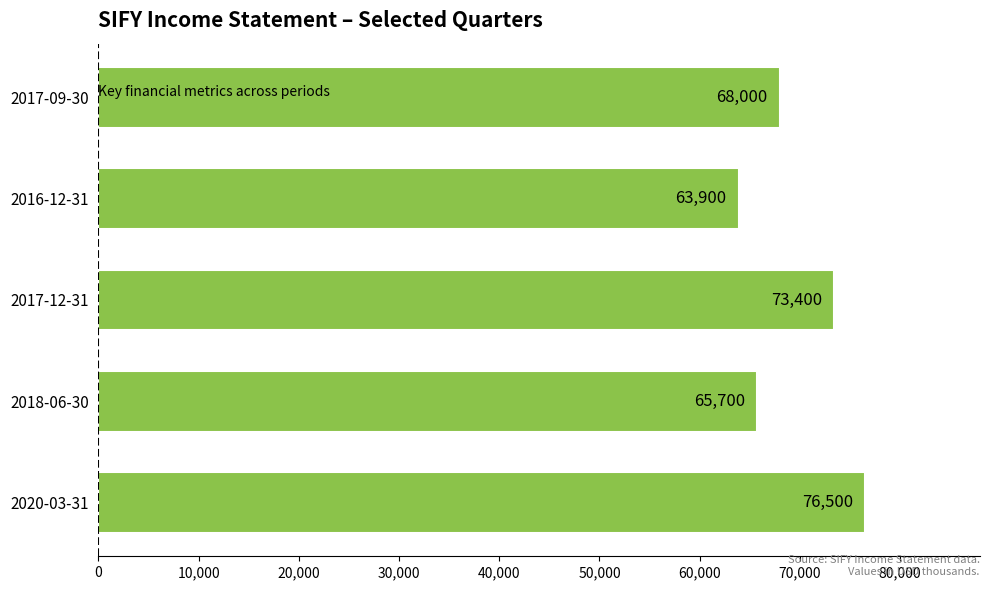

What is the greatest value displayed?

76500